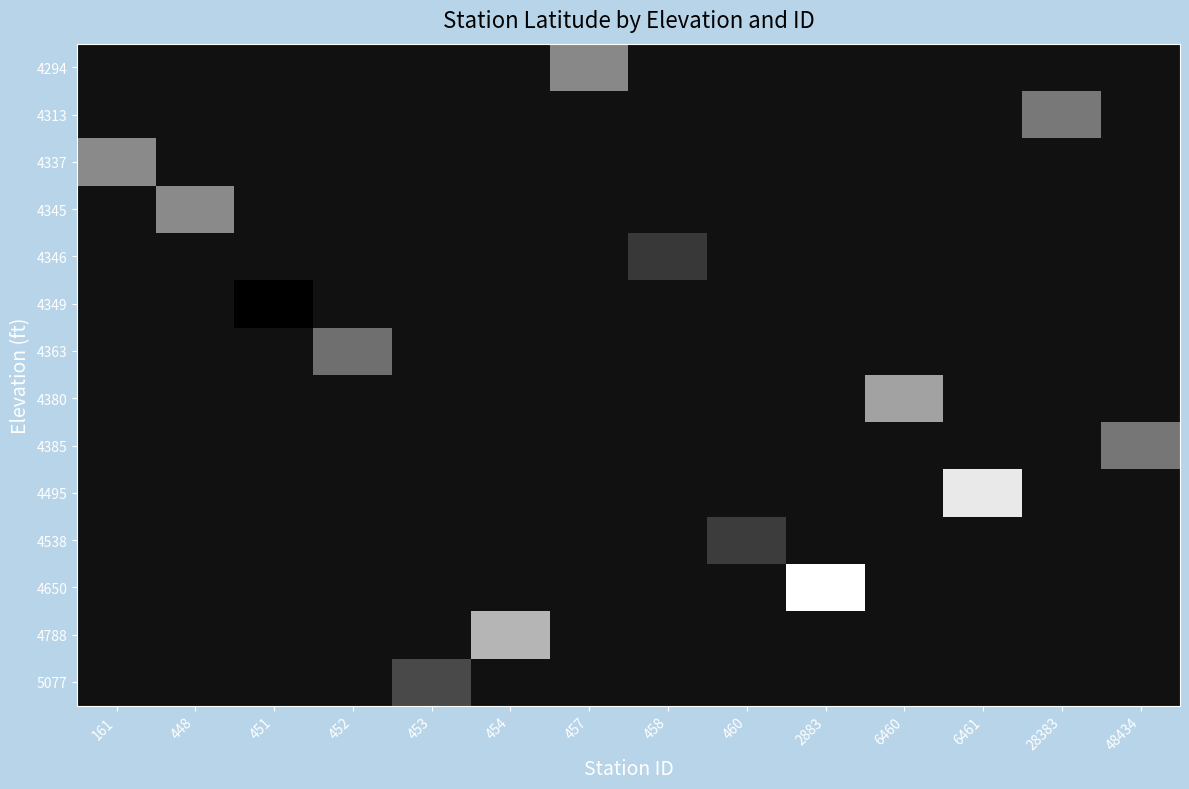

How many positive values does the 5077 series have?

1